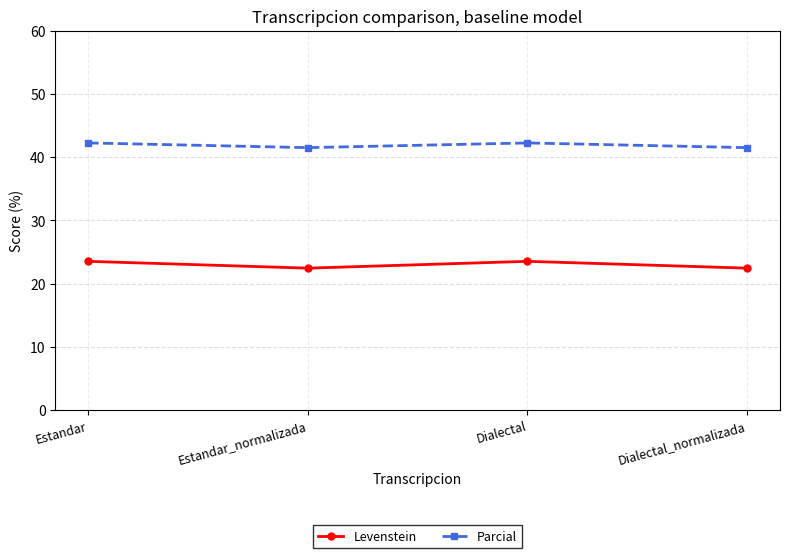

What is the approximate value of Levenstein at Dialectal?

23.5